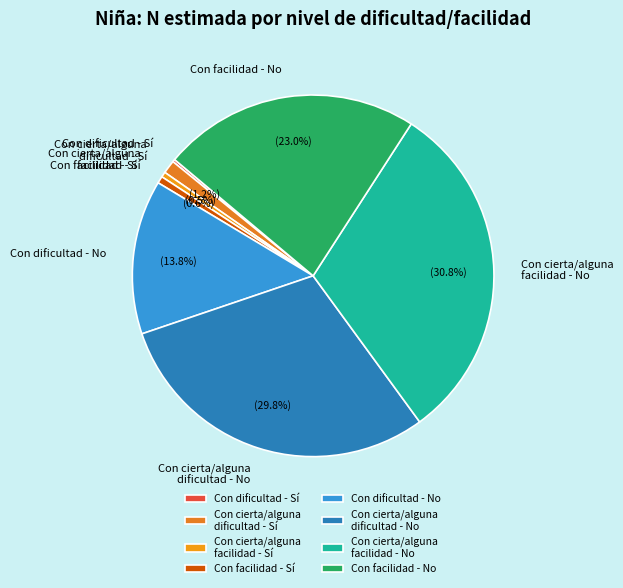

What is the largest slice in the pie chart?

Con cierta/alguna facilidad - No